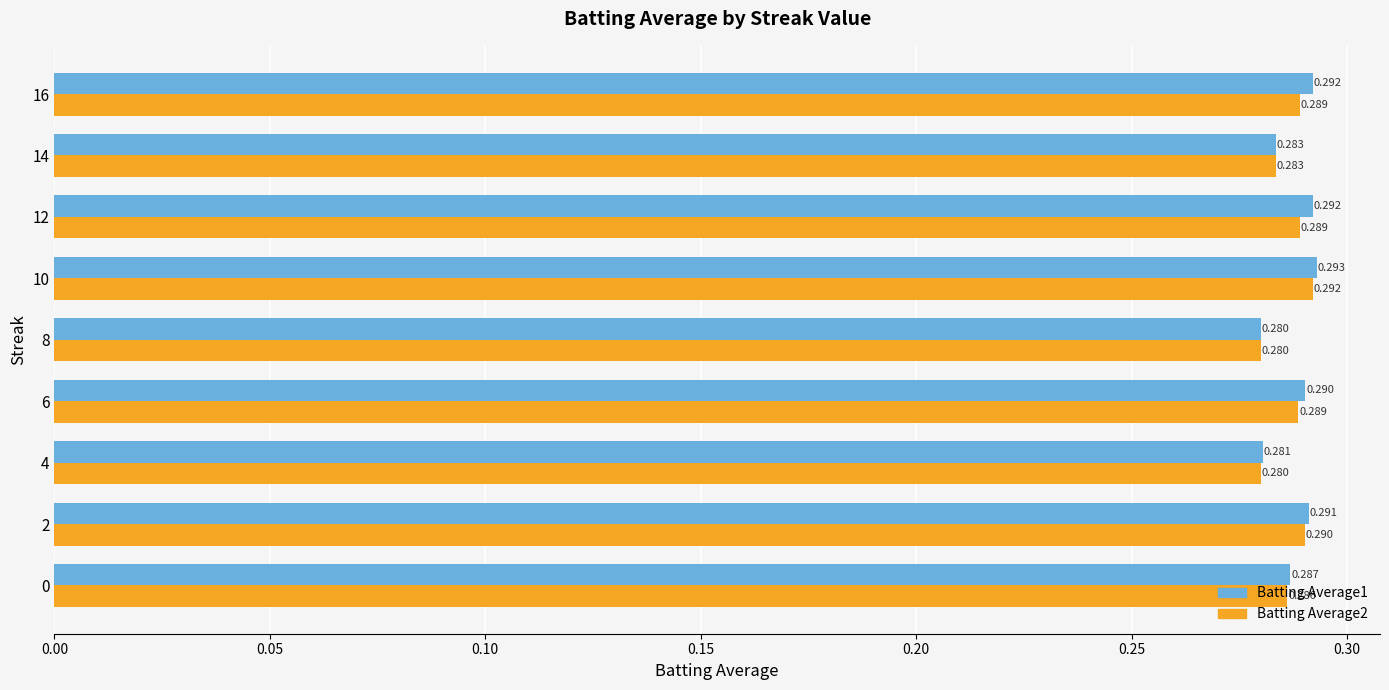

Which series has the largest total across all categories?

Batting Average1